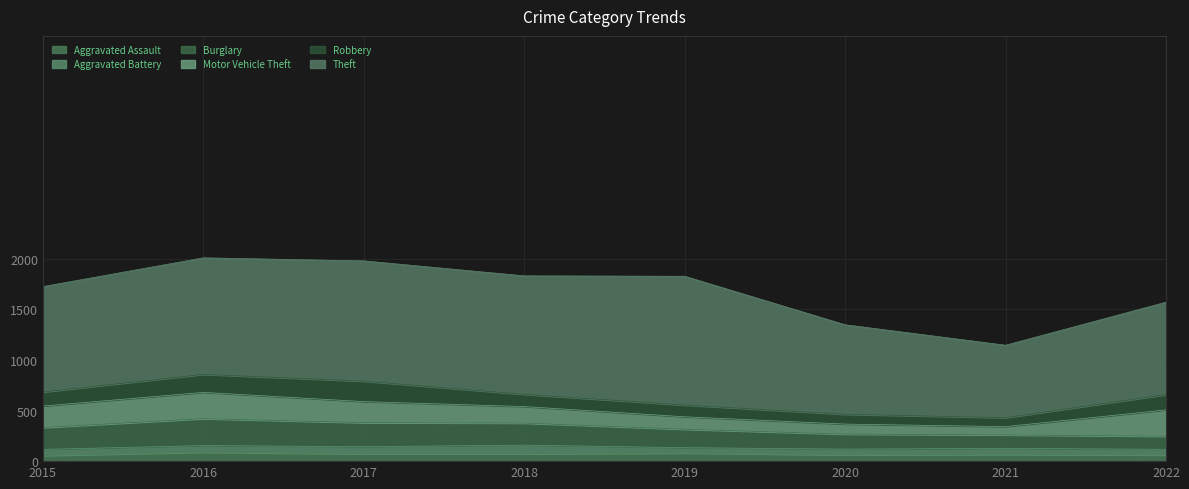

Which label corresponds to the smallest value in the chart?

2019